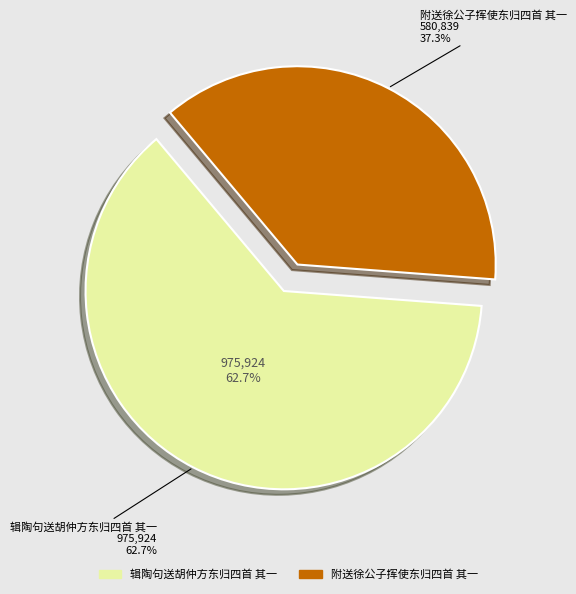

To the nearest percent, what is the difference between the 附送徐公子挥使东归四首 其一 and 辑陶句送胡仲方东归四首 其一 slice percentages?

25%